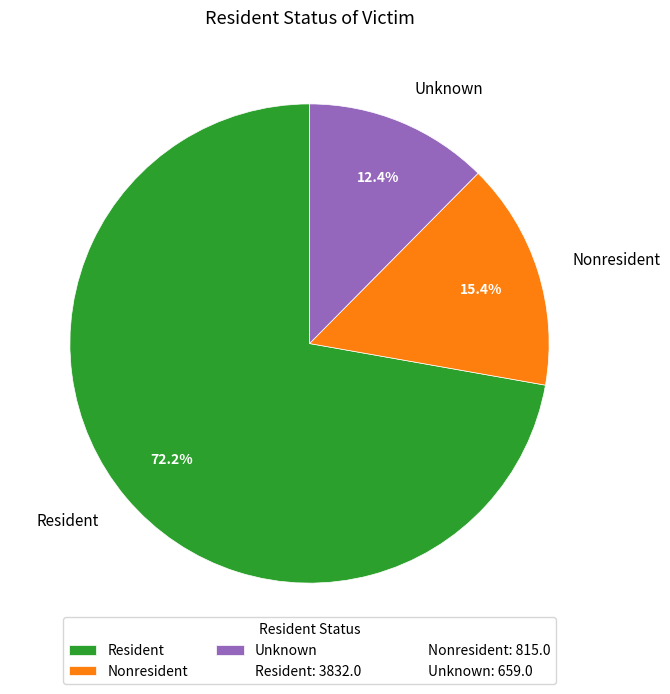

Do Nonresident and Unknown together represent more than half of the pie?

No